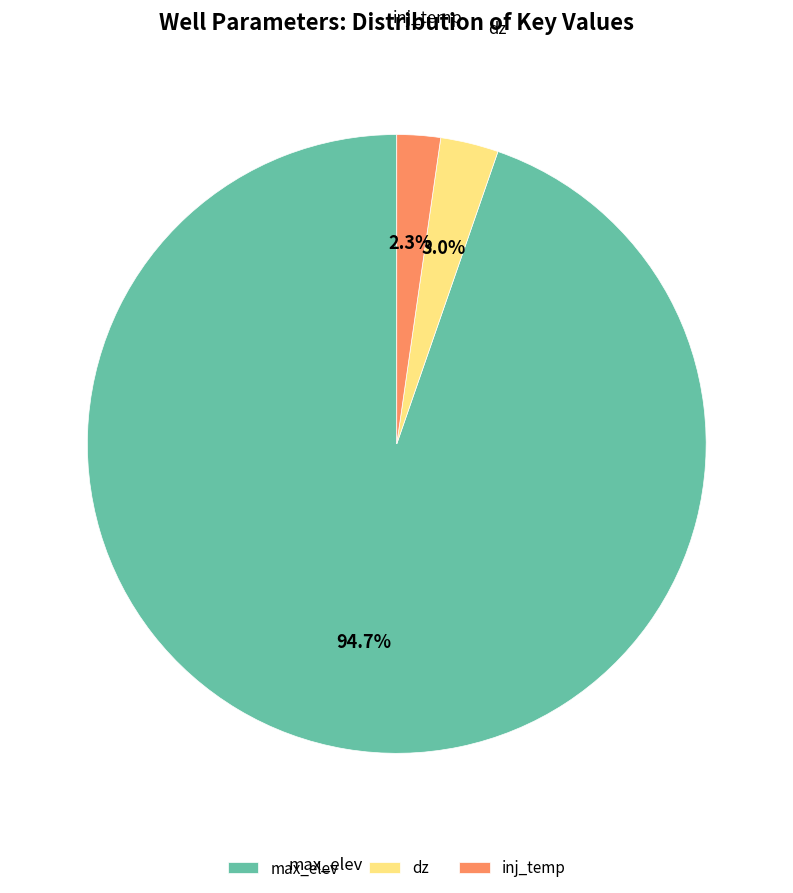

How many segments does this pie chart have?

3